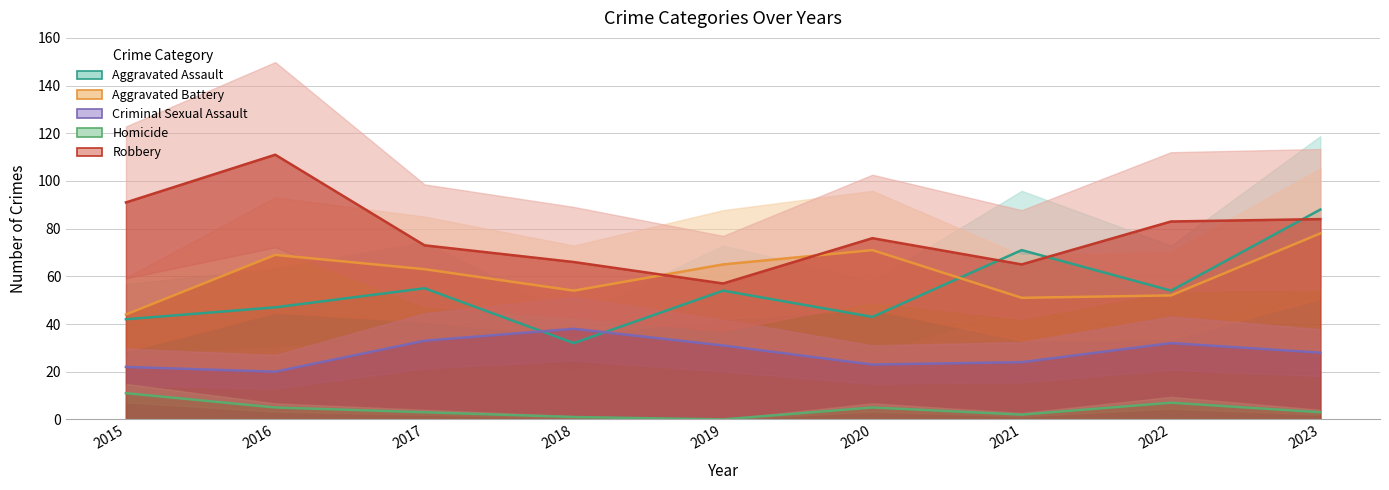

Is it true that Aggravated Assault equals 88 at 2023?

True